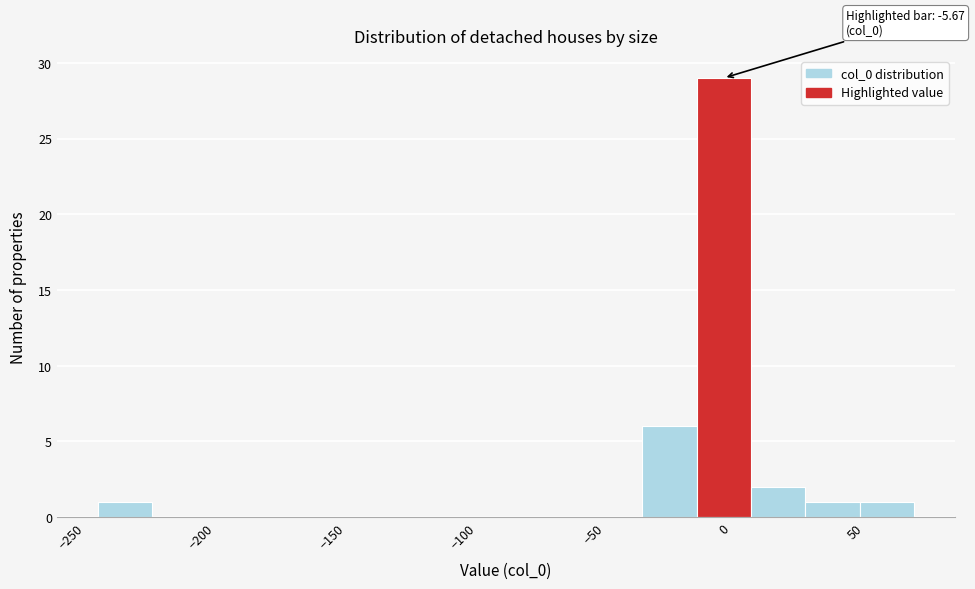

Over which range of the x-axis is the bar tallest?

-10 to 10